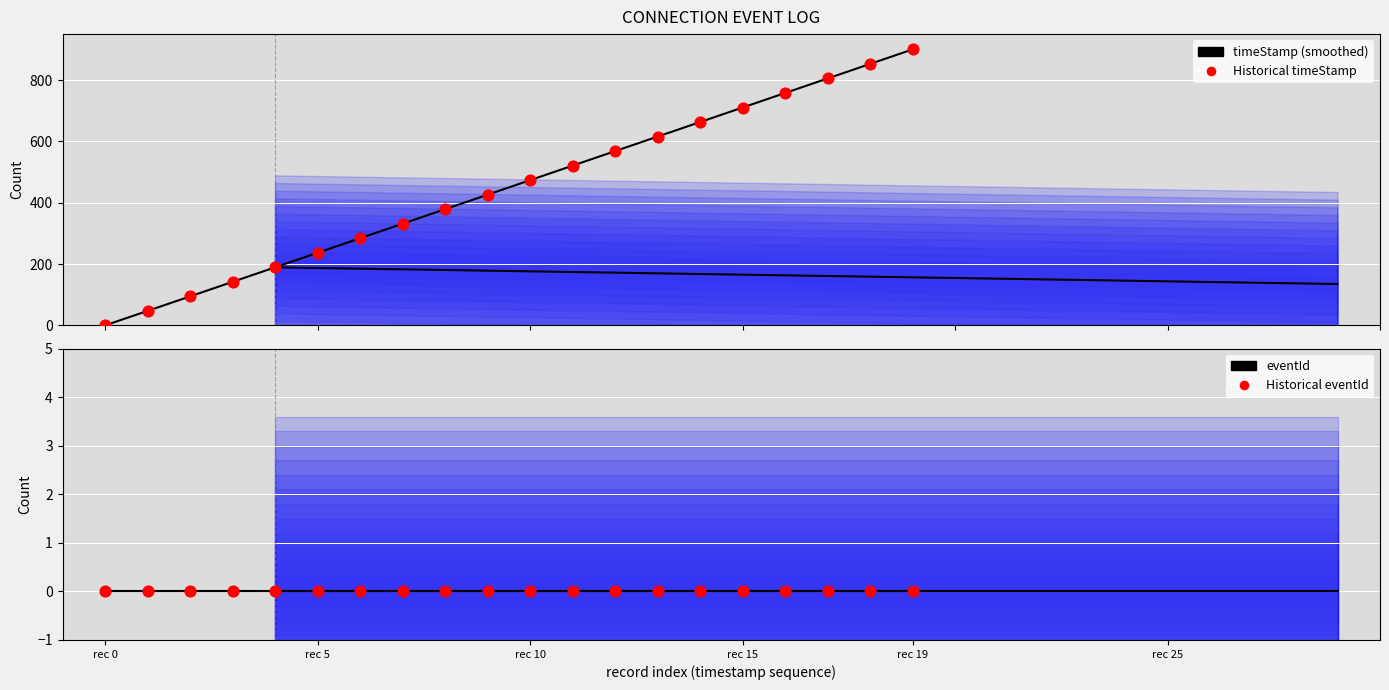

At how many categories does at least one series exceed 104?

17